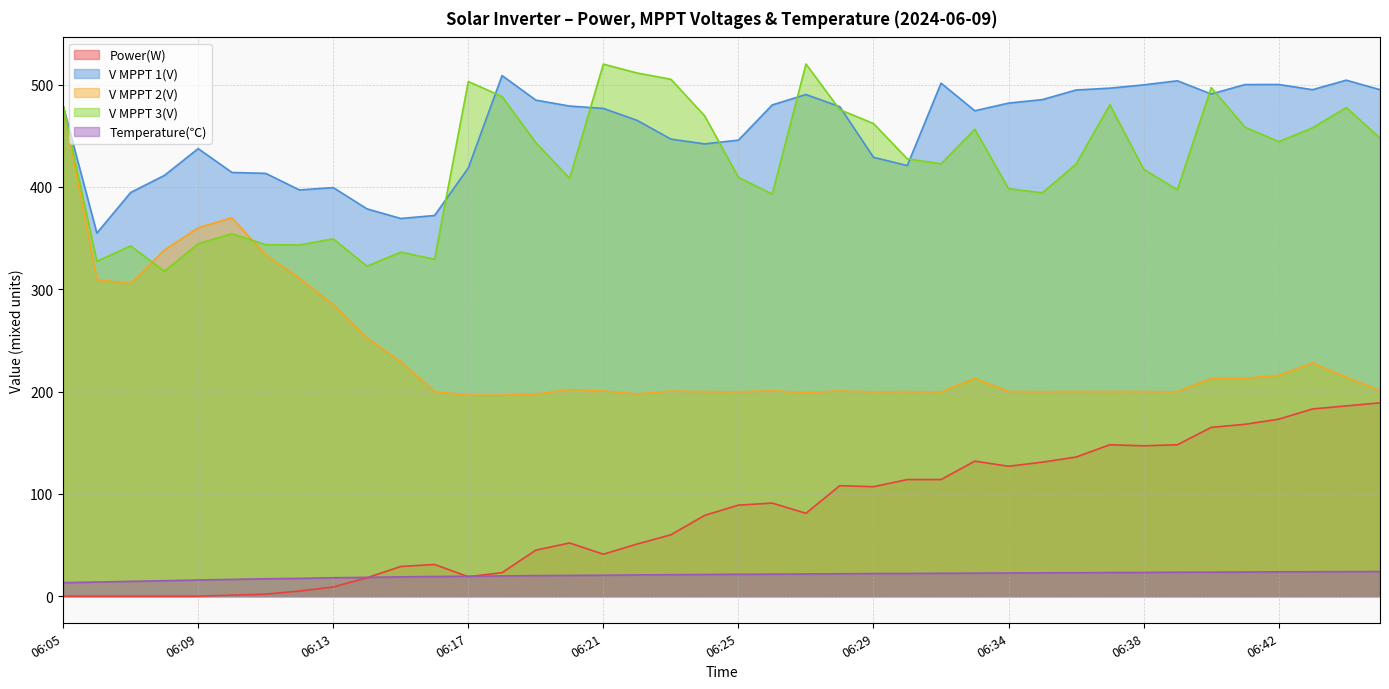

Reading right to left, list all the values displayed in this chart.

Power(W): 189.0	186.0	183.0	173.0	168.0	165.0	148.0	147.0	148.0	136.0	131.0	127.0	132.0	114.0	114.0	107.0	108.0	81.0	91.0	89.0	79.0	60.0	51.0	41.0	52.0	45.0	23.0	19.0	31.0	29.0	18.0	9.0	5.0	2.0	1.0	0.0	0.0	0.0	0.0	0.0
V MPPT 1(V): 495.1	504.4	495.1	500.2	500.1	490.9	503.8	499.8	496.6	494.8	485.4	482.0	474.5	501.5	420.9	429.0	478.5	490.4	480.2	445.8	442.1	446.8	465.1	476.8	479.1	484.9	508.9	418.6	372.1	369.2	378.6	399.4	397.1	413.3	414.2	437.5	411.3	394.6	354.9	479.4
V MPPT 2(V): 201.0	214.0	228.1	215.9	213.0	213.0	199.8	200.0	200.0	200.1	199.9	200.1	213.0	199.7	200.0	199.8	200.6	199.1	200.7	199.8	200.0	200.5	197.7	200.6	202.1	197.5	196.5	196.5	200.0	229.3	252.3	285.1	310.9	333.6	370.0	360.1	338.4	305.6	309.5	479.3
V MPPT 3(V): 447.8	477.6	457.8	444.3	458.5	497.1	397.3	417.3	480.4	422.4	394.3	398.3	456.4	422.7	427.5	462.0	475.6	520.2	393.0	409.4	469.5	505.3	511.4	520.1	408.4	443.3	488.4	503.1	329.3	336.3	322.6	349.3	343.3	343.6	354.3	344.5	317.6	342.4	327.3	479.2
Temperature(℃): 24.1	24.0	23.9	23.8	23.6	23.5	23.4	23.2	23.1	22.9	22.8	22.7	22.5	22.4	22.2	22.1	21.9	21.7	21.5	21.4	21.2	21.0	20.8	20.5	20.3	20.1	19.8	19.5	19.2	18.9	18.4	18.0	17.4	17.0	16.4	15.8	15.1	14.5	13.8	13.2